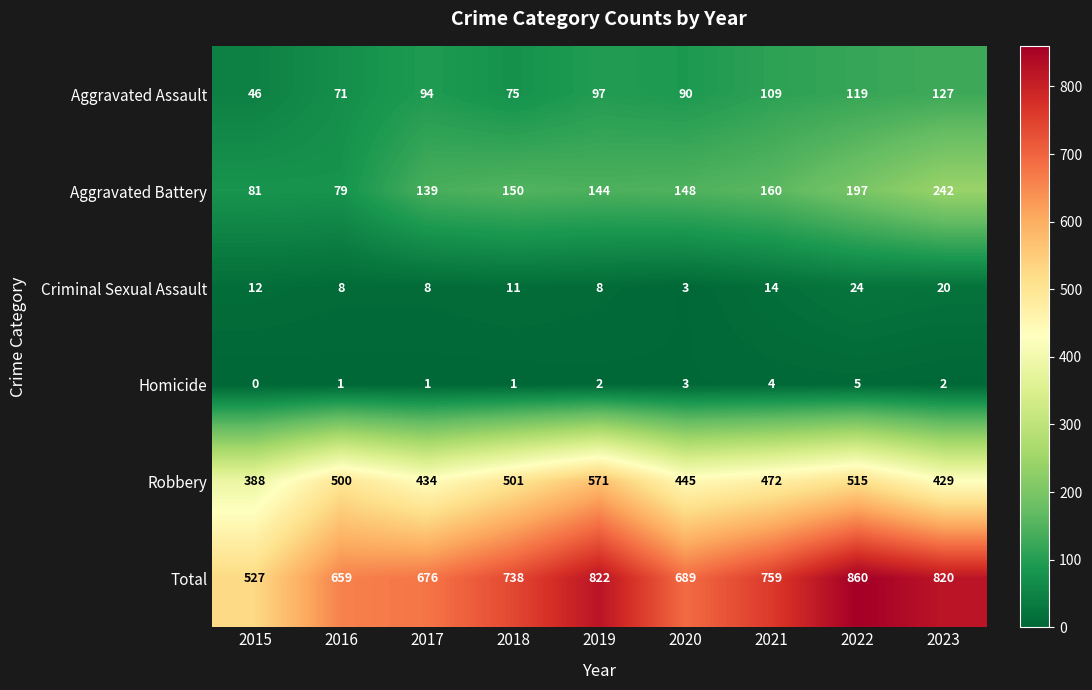

Which series has the largest total across all categories?

Total